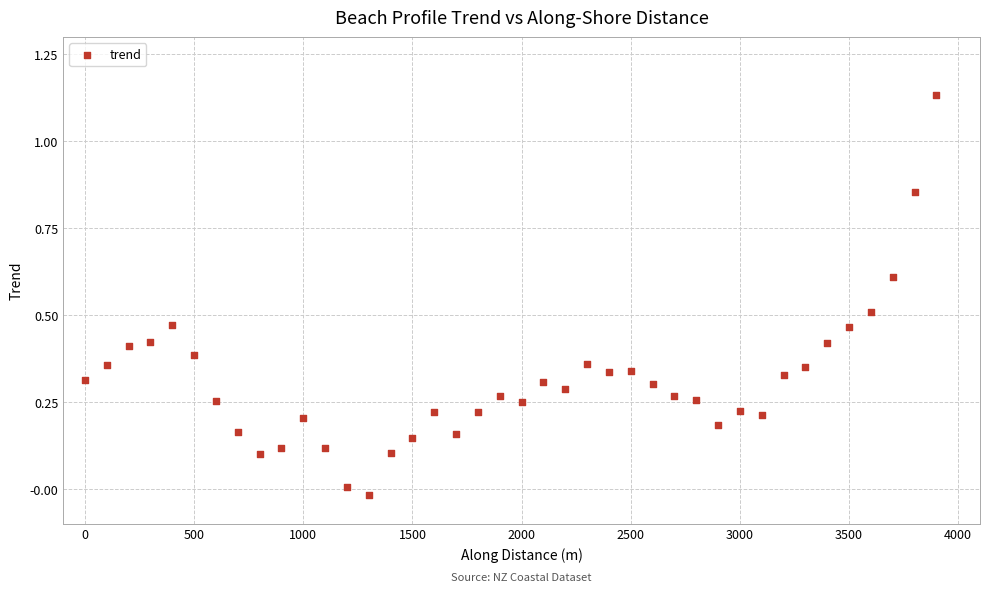

What is the range of X values (max minus min)?

3900.0